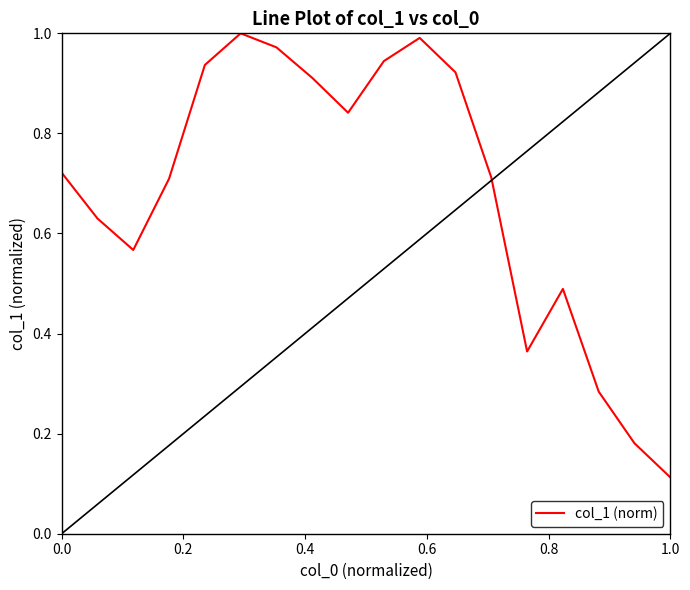

Is it true that the value at 1.0 is 0.0?

False